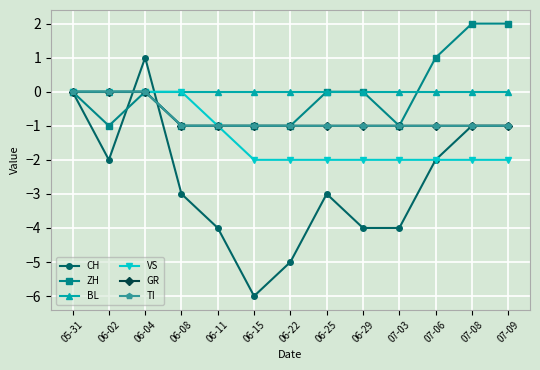

Where is GR nearest to the value 0?

05-31